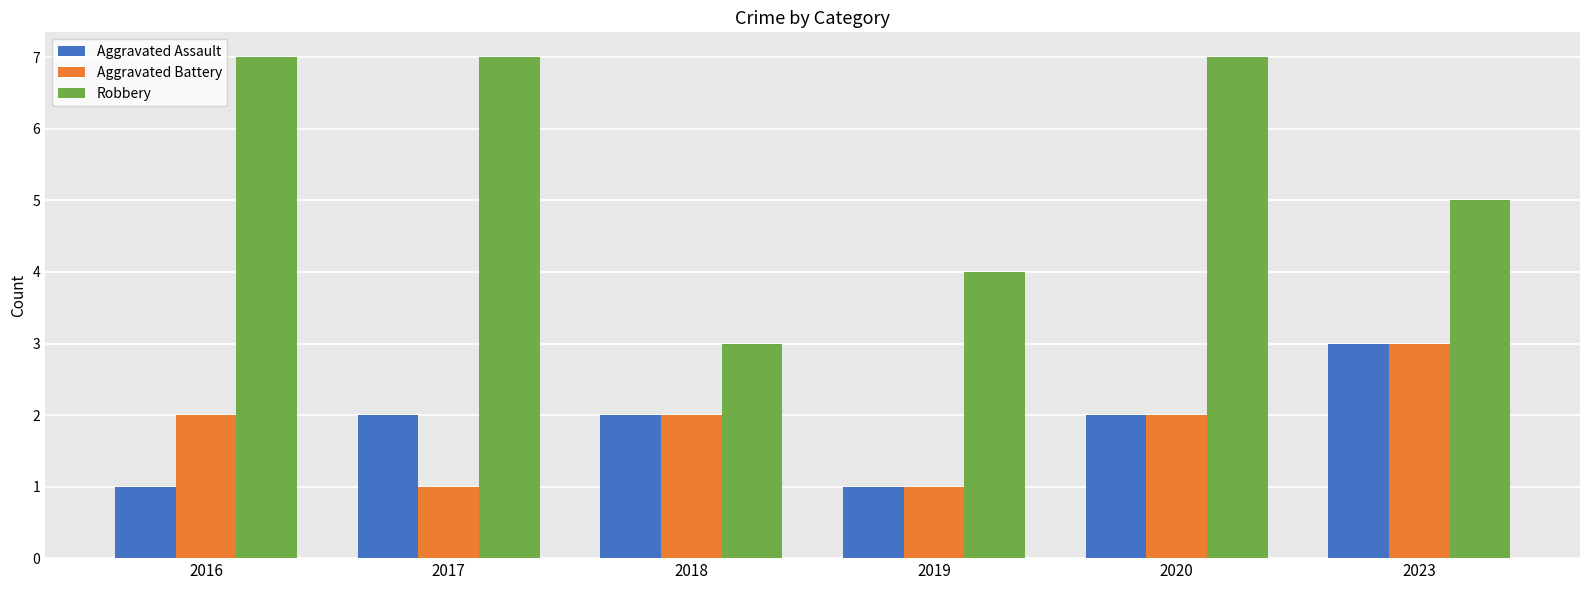

What is the total value across all series at 2023?

11